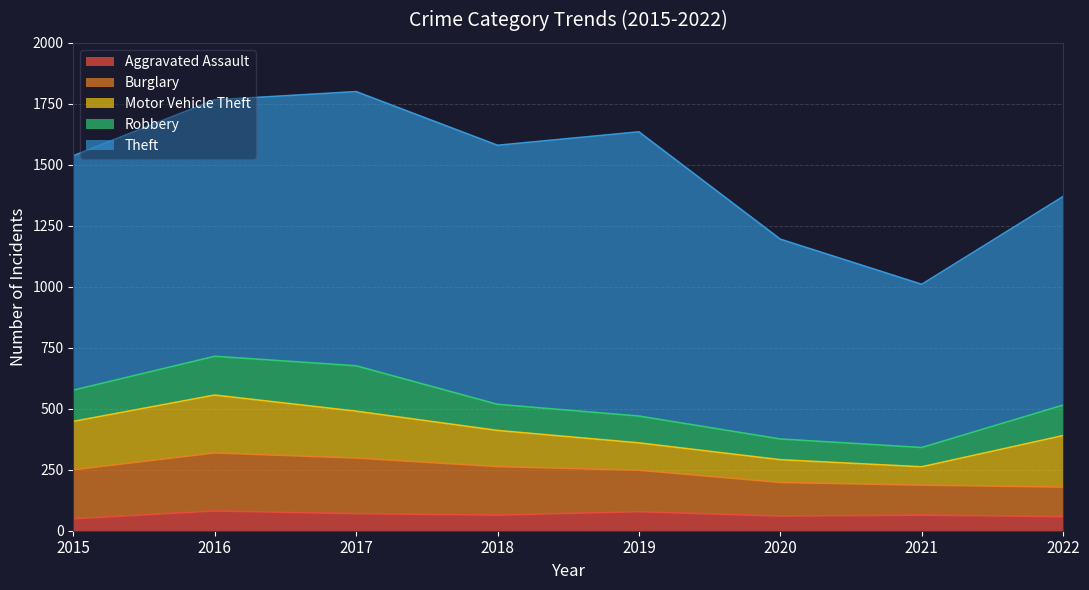

True or false: Robbery has more than 0 interior local peaks.

True